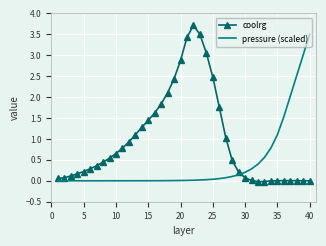

Which series ends up on top after the final intersection of pressure (scaled) and coolrg?

pressure (scaled)